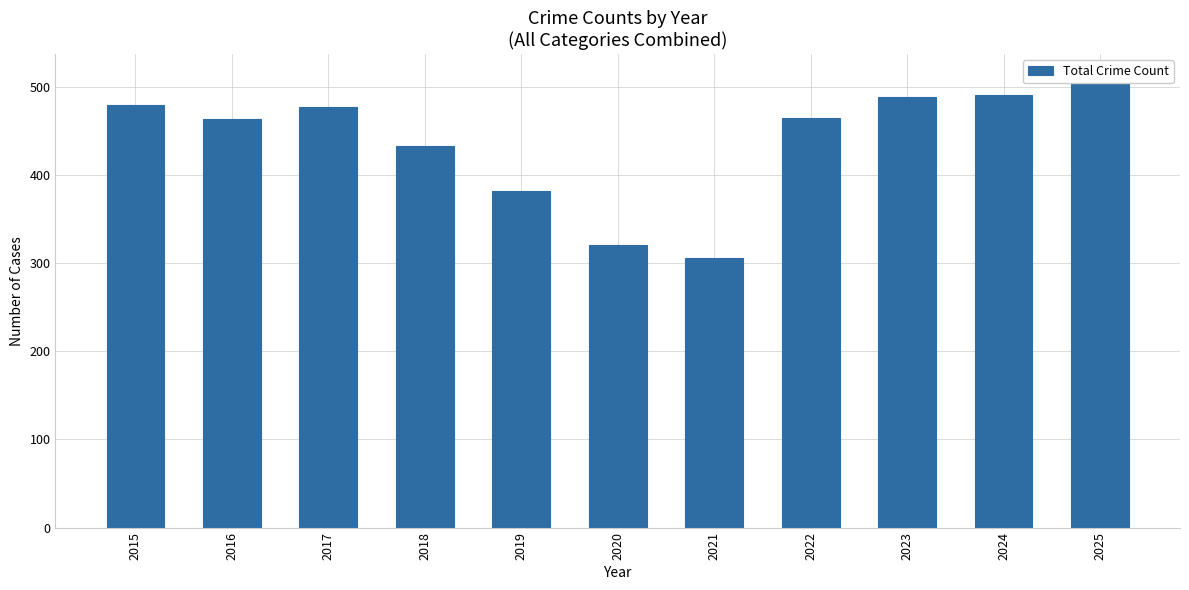

The value at 2016 is 464. True or false?

True